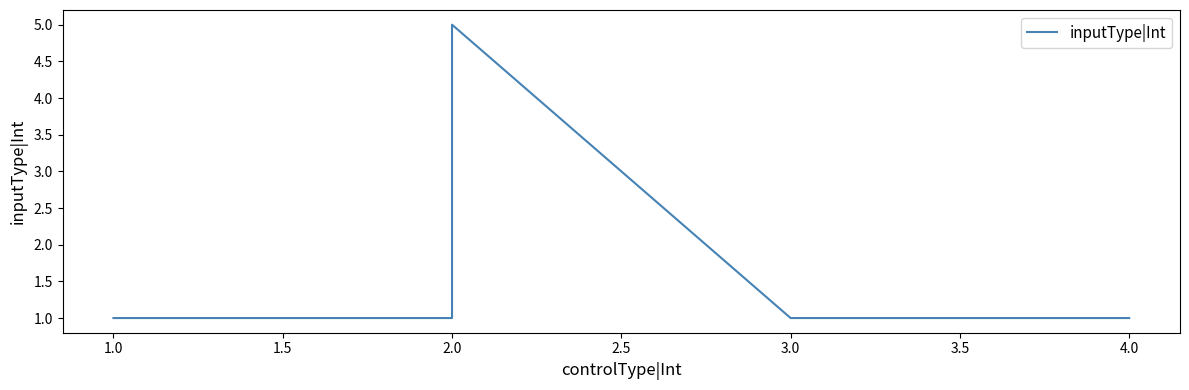

How many points are higher than both their immediate neighbors (excluding endpoints)?

1